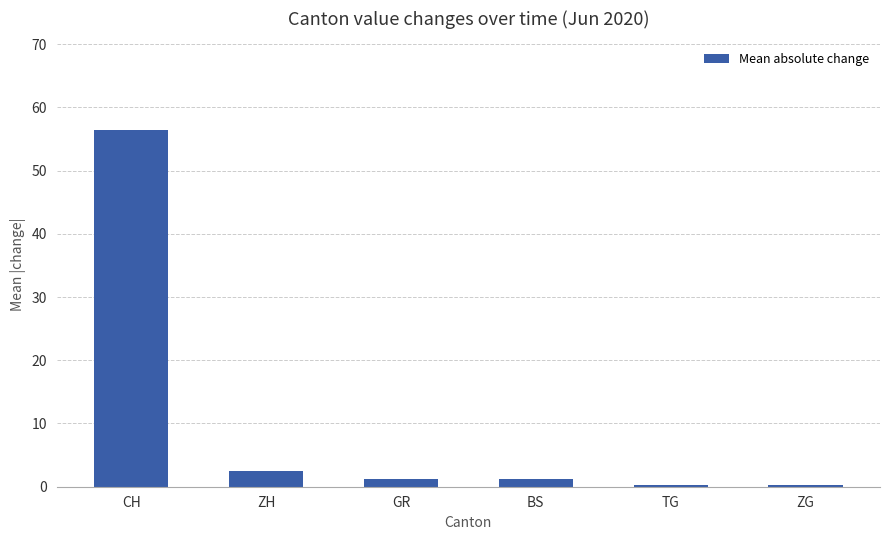

Count the number of categories in the chart.

6